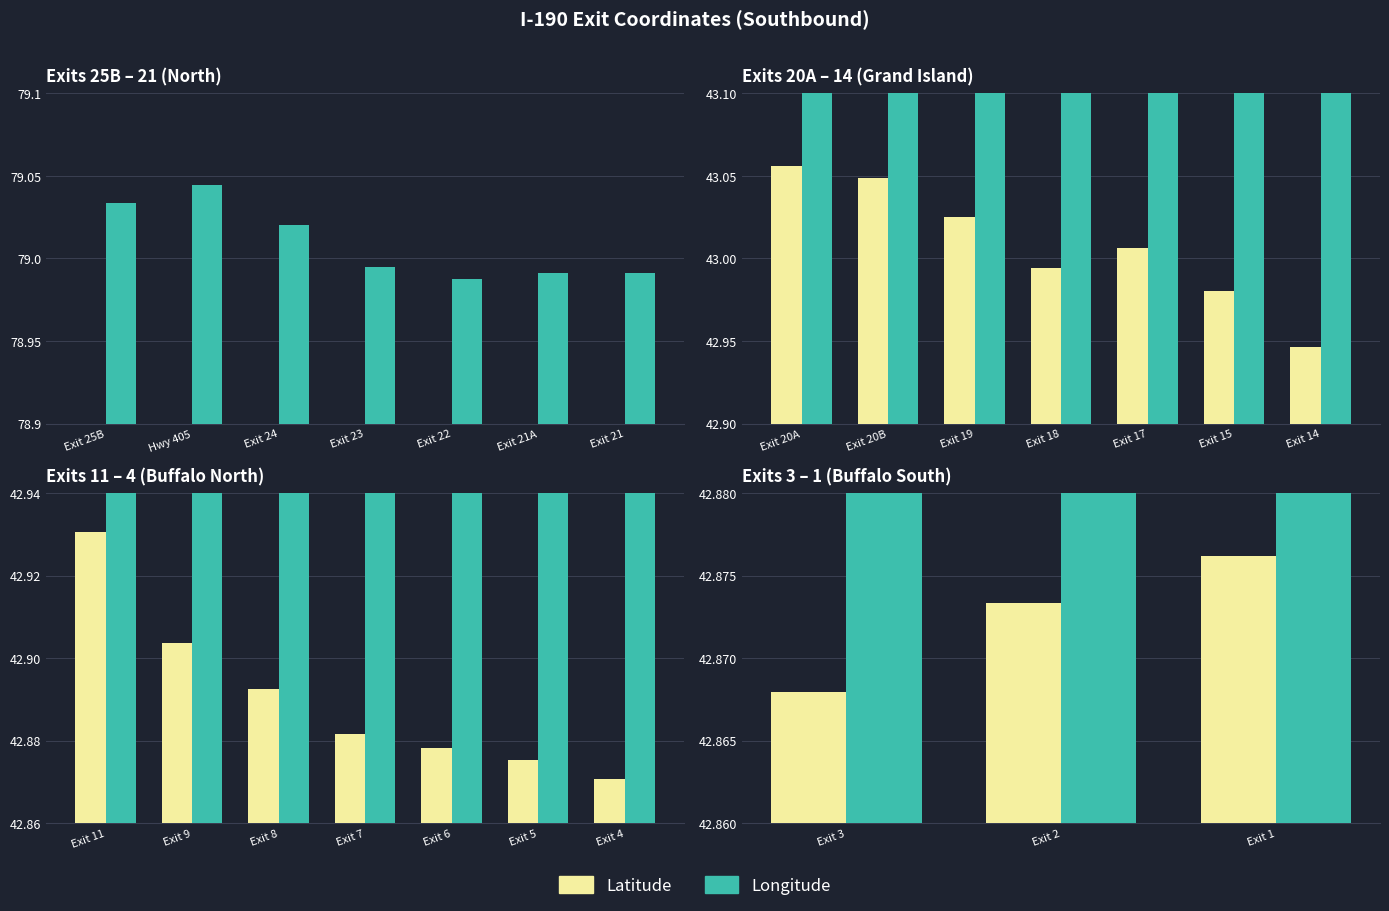

Which series changed the most between Exit 3 and Exit 1?

Longitude